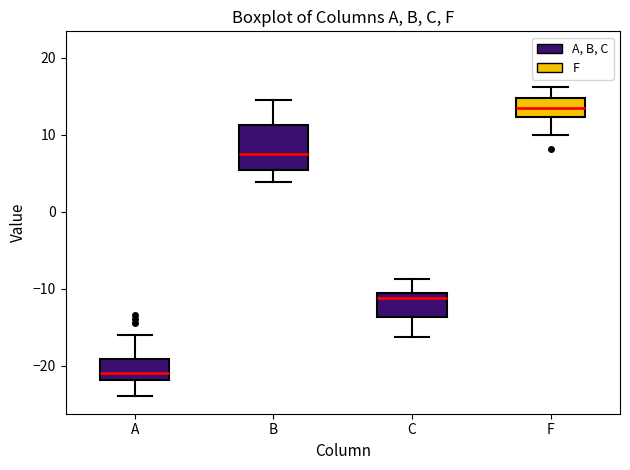

Where is the upper edge of the box for F on the y-axis? The values are not printed on the chart, so give them approximately, as read against the axis.

15